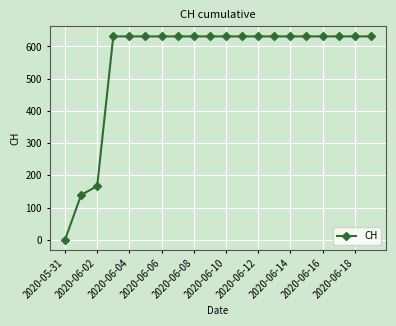

What is the difference between the maximum and second lowest values?

492